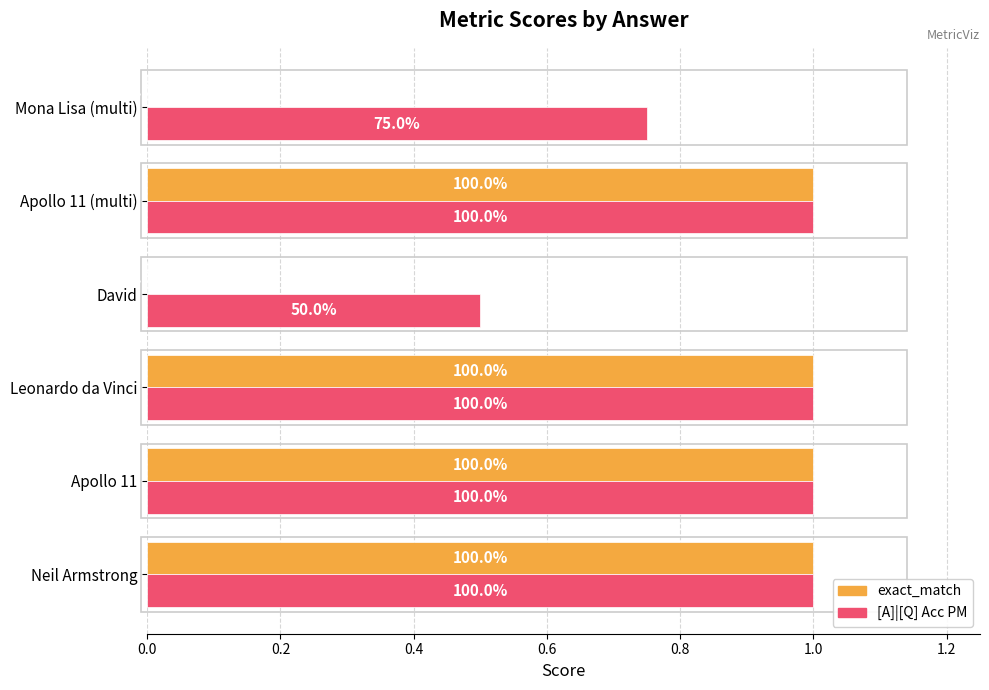

What are all the series names shown in the legend?

exact_match, [A]|[Q] Acc PM